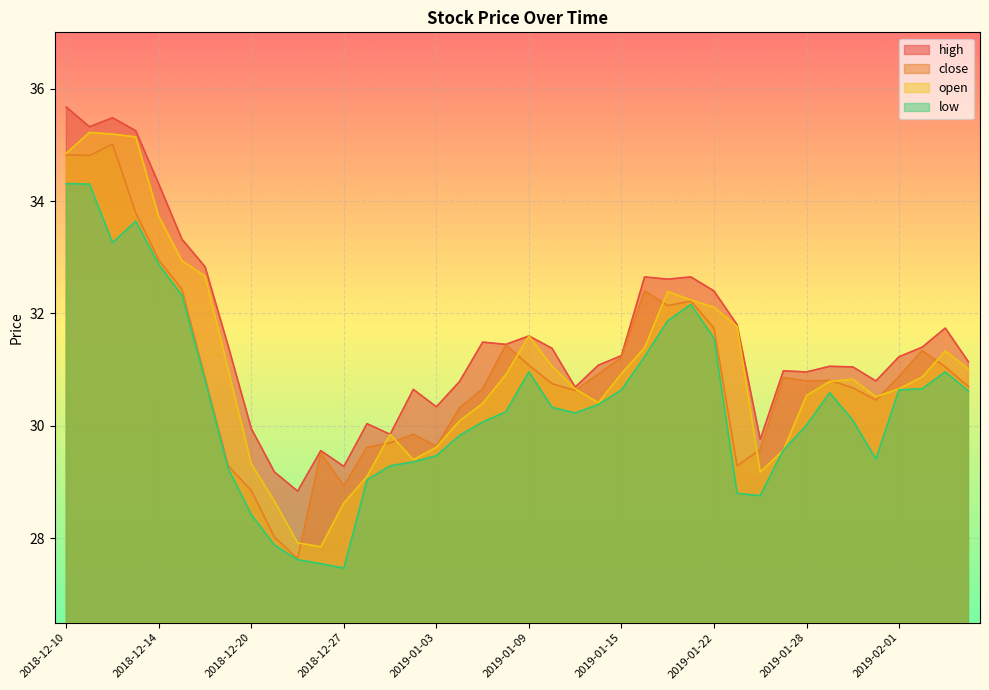

Reading left to right, extract all data points from this chart.

close: 34.8	34.8	35.0	33.8	33.0	32.4	30.9	29.3	28.9	28.0	27.6	29.5	28.9	29.6	29.7	29.9	29.6	30.3	30.7	31.4	31.1	30.8	30.6	30.9	31.2	32.4	32.1	32.2	31.7	29.3	29.6	30.9	30.8	30.8	30.7	30.5	30.9	31.3	31.1	30.7
open: 34.9	35.2	35.2	35.1	33.7	32.9	32.7	31.0	29.3	28.7	27.9	27.9	28.6	29.1	29.9	29.4	29.6	30.1	30.4	30.9	31.6	31.1	30.7	30.4	30.9	31.4	32.4	32.2	32.1	31.8	29.2	29.6	30.5	30.8	30.8	30.5	30.7	30.9	31.3	31.0
high: 35.7	35.3	35.5	35.2	34.3	33.3	32.8	31.4	29.9	29.2	28.8	29.6	29.3	30.0	29.9	30.6	30.3	30.8	31.5	31.4	31.6	31.4	30.7	31.1	31.2	32.6	32.6	32.6	32.4	31.8	29.8	31.0	31.0	31.1	31.1	30.8	31.2	31.4	31.7	31.1
low: 34.3	34.3	33.3	33.6	32.9	32.3	30.8	29.2	28.4	27.9	27.6	27.6	27.5	29.0	29.3	29.4	29.5	29.8	30.1	30.2	31.0	30.3	30.2	30.4	30.6	31.2	31.9	32.2	31.6	28.8	28.8	29.6	30.0	30.6	30.1	29.4	30.6	30.7	31.0	30.6